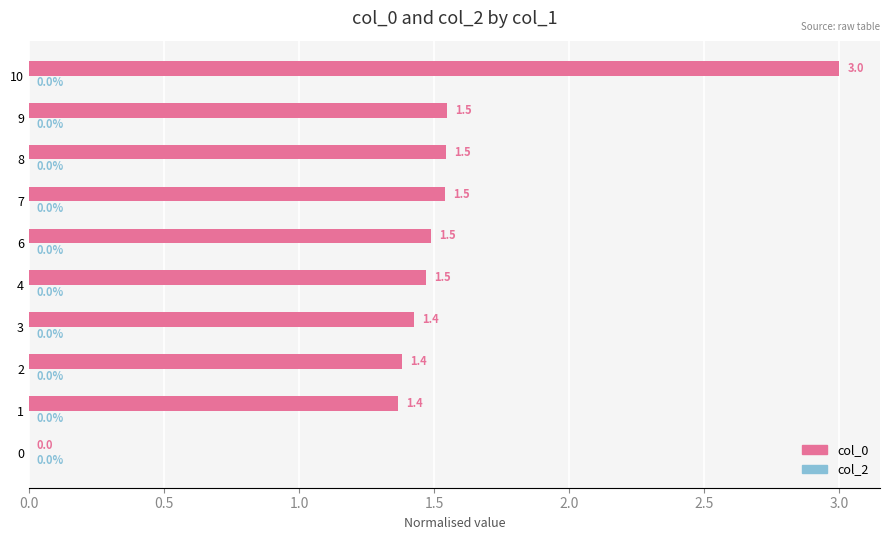

How many values are between 1 and 2?

8